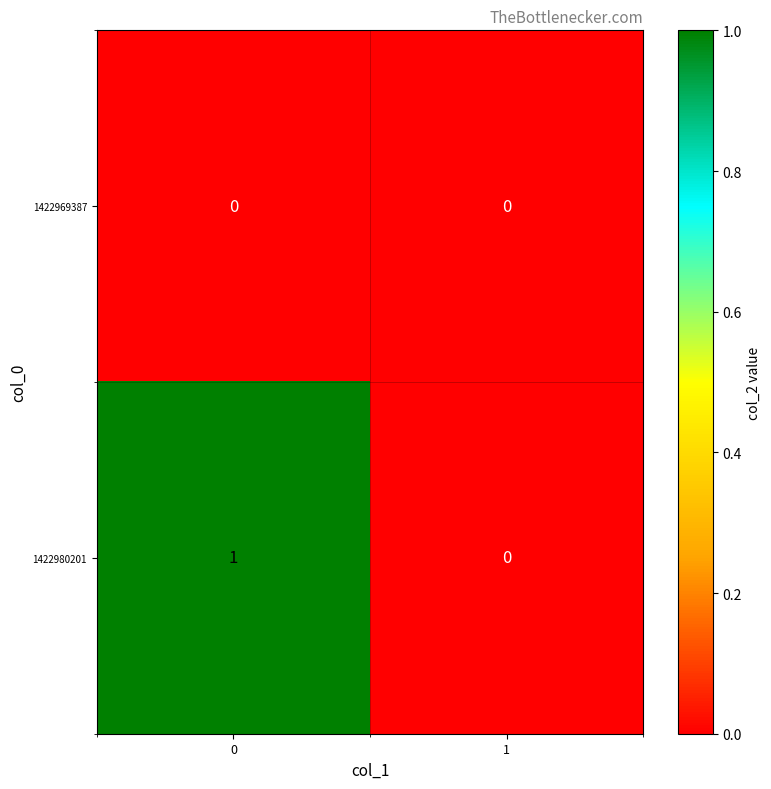

Rank the series by their average value, from lowest to highest.

1422969387, 1422980201